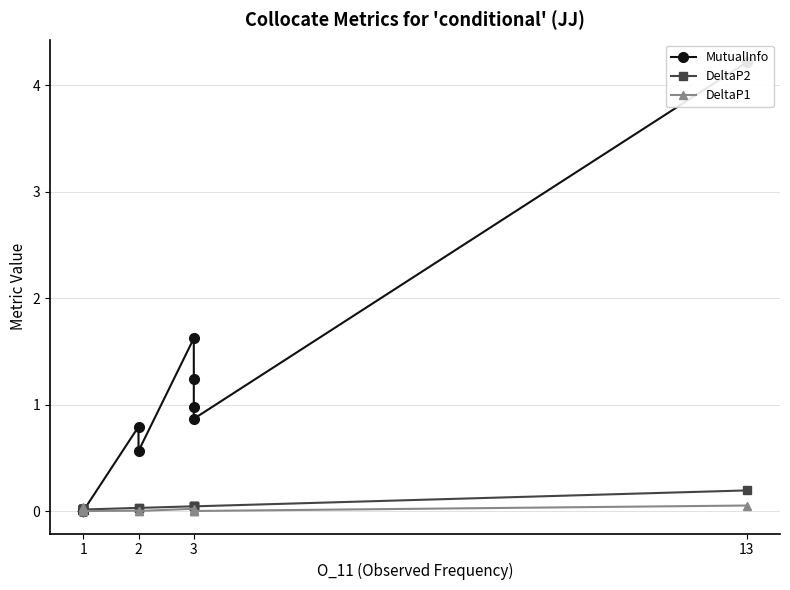

At how many categories does at least one series exceed 2?

1